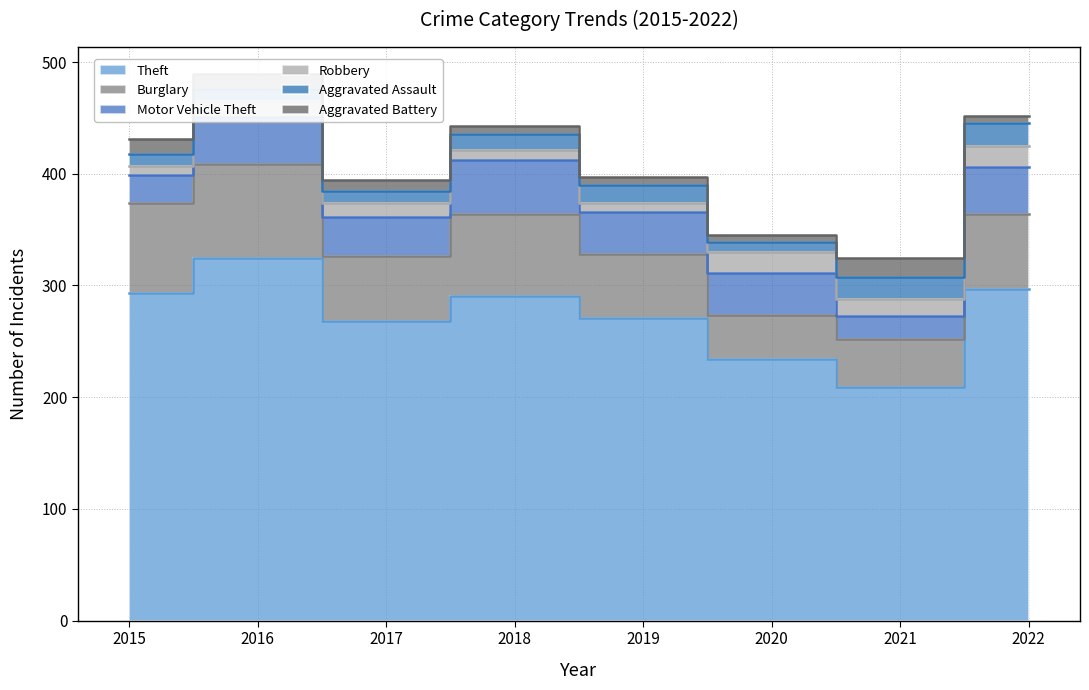

What is the average value of the Burglary series?

63